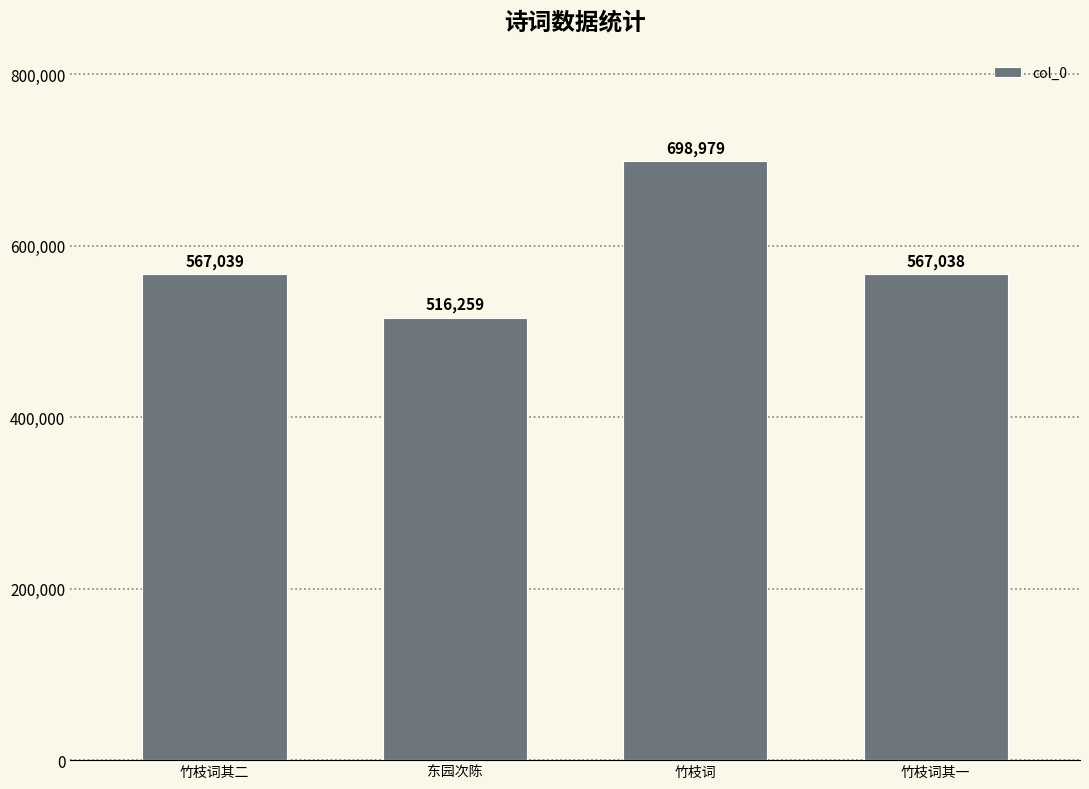

Rank the categories by value from highest to lowest.

竹枝词, 竹枝词其二, 竹枝词其一, 东园次陈